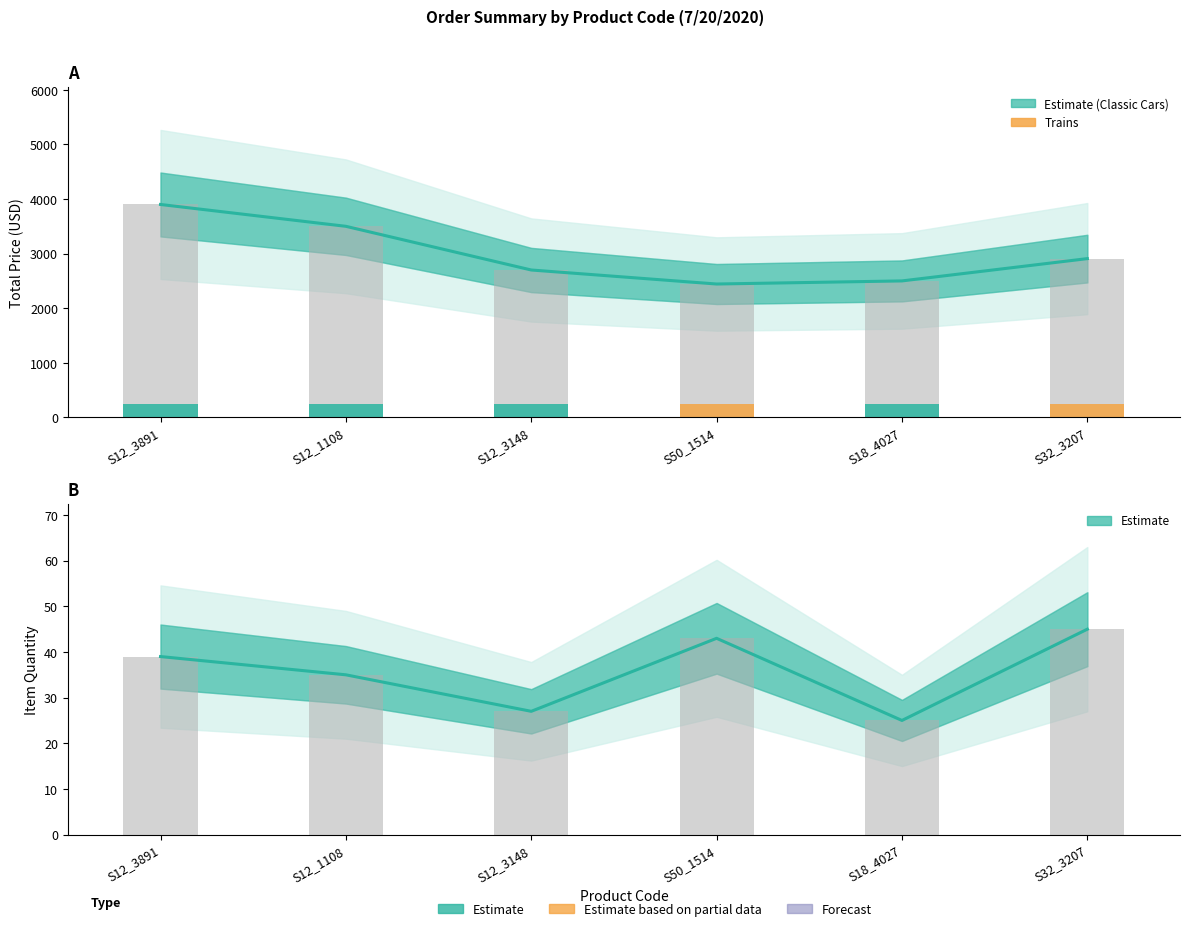

Which series has the largest total across all categories?

TOTAL PRICE